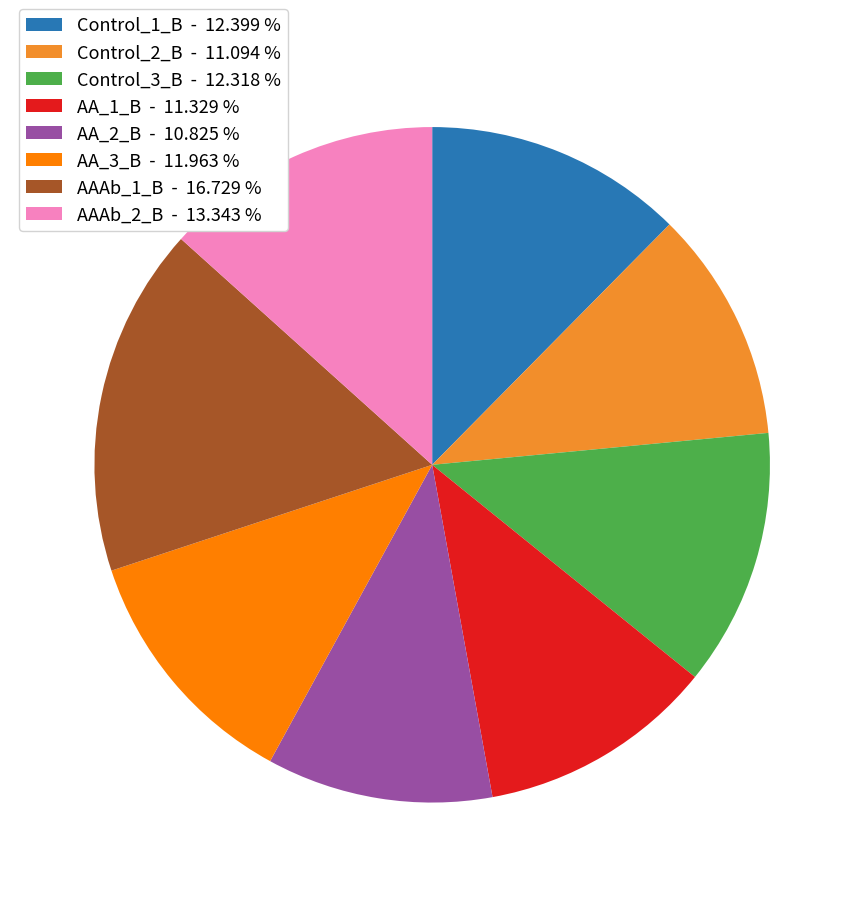

Do AA_3_B and AA_1_B together represent more than half of the pie?

No